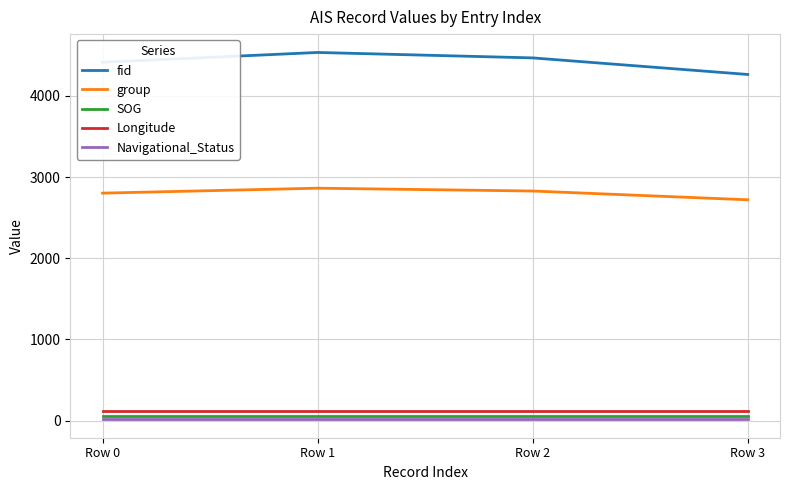

Read the fid value at Row 2.

4468.0